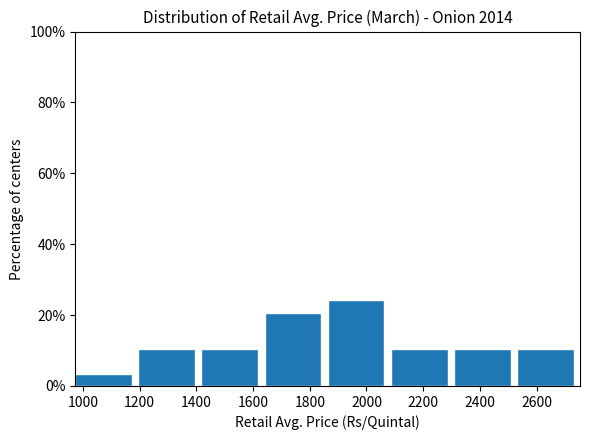

Over which range of the x-axis is the bar tallest?

1860 to 2080